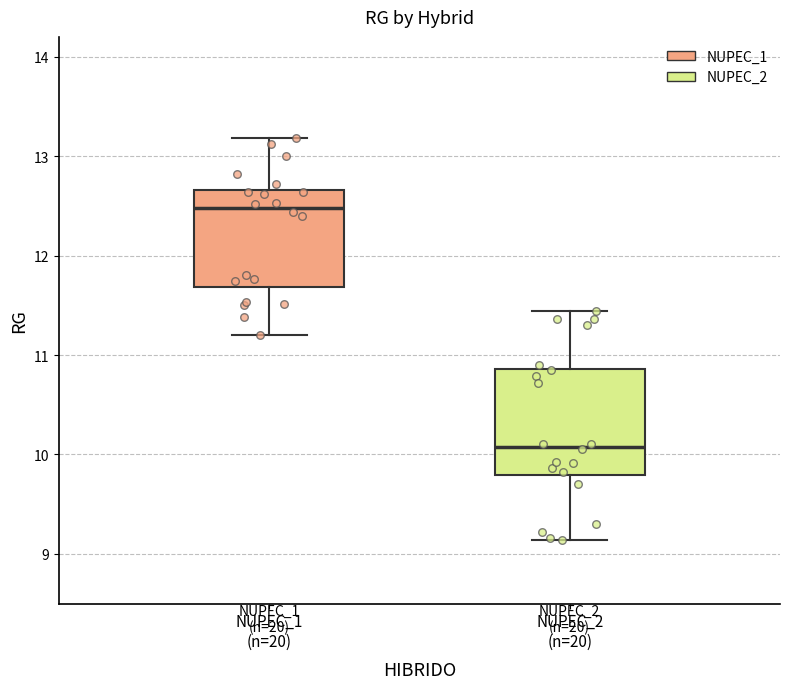

Reading left to right, read every box against the y-axis: the position of its median line, the range the box covers, and the ends of its whiskers. The values are not printed on the chart, so give them approximately, as read against the axis.

NUPEC_1 (n=20): median 12.5, box 11.7 to 12.7, whiskers 11.2 to 13.2
NUPEC_2 (n=20): median 10.1, box 9.8 to 10.9, whiskers 9.1 to 11.4